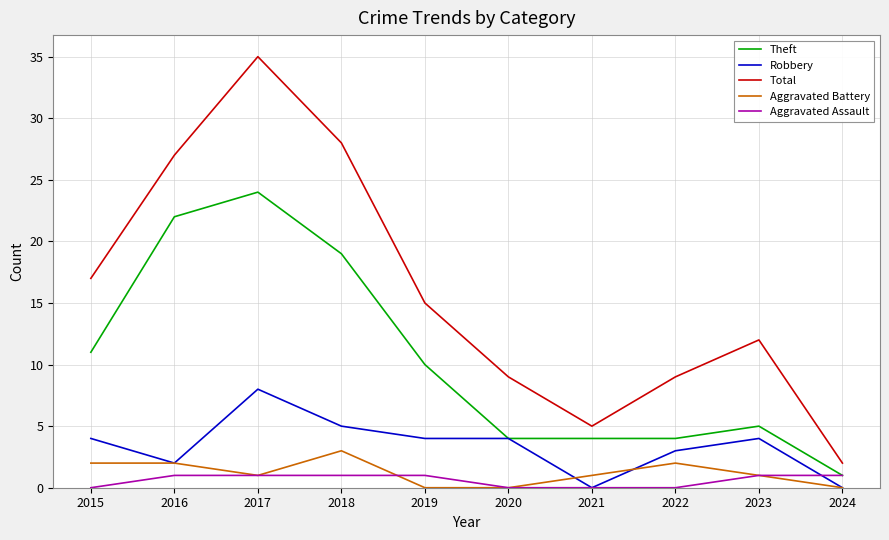

Reading left to right, transcribe all the data shown in this chart.

Theft: 11	22	24	19	10	4	4	4	5	1
Robbery: 4	2	8	5	4	4	0	3	4	0
Total: 17	27	35	28	15	9	5	9	12	2
Aggravated Battery: 2	2	1	3	0	0	1	2	1	0
Aggravated Assault: 0	1	1	1	1	0	0	0	1	1